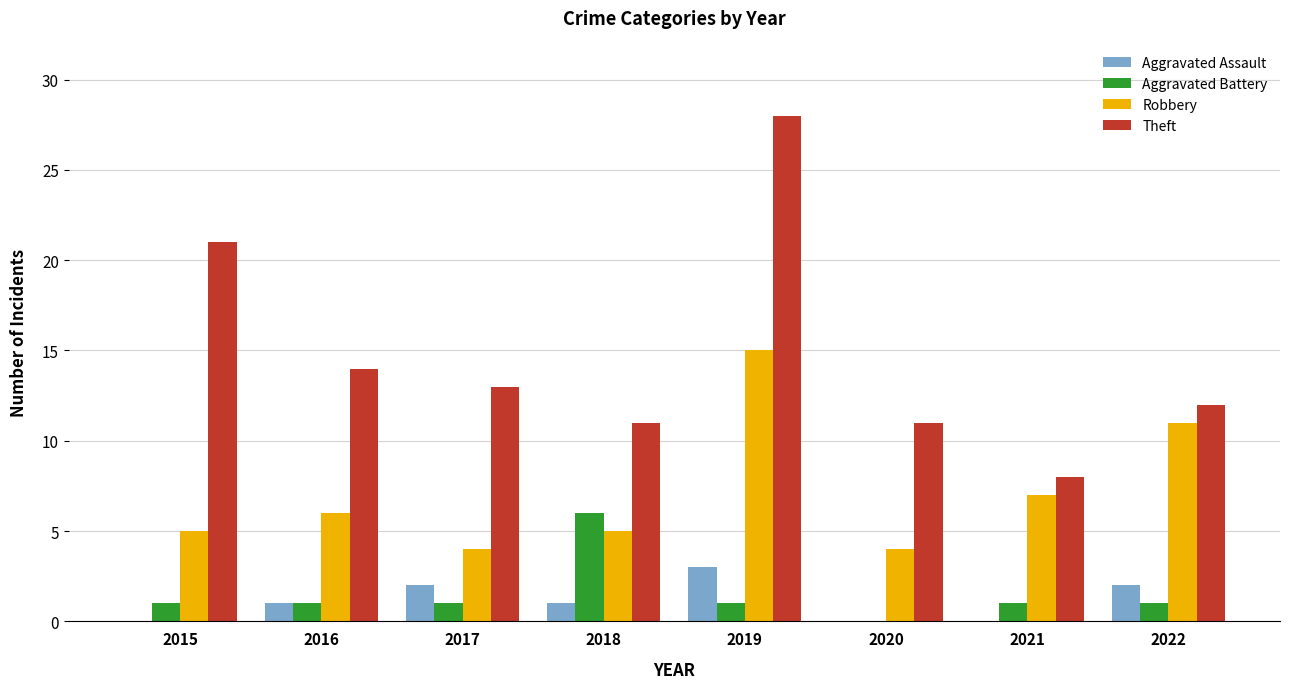

What is the sum of all Aggravated Assault values?

9